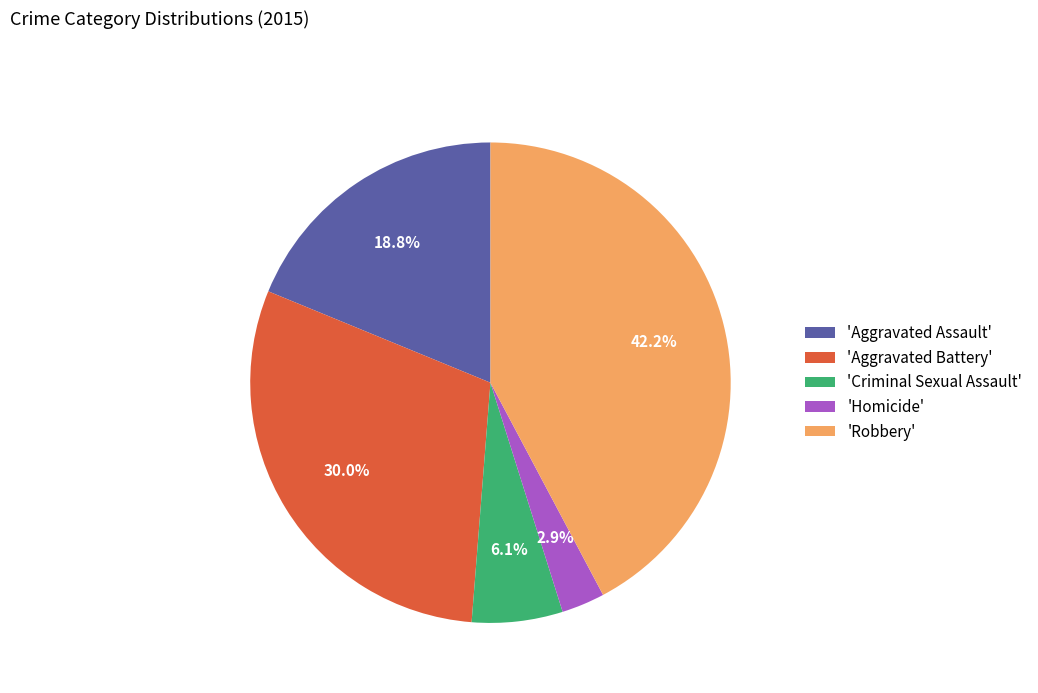

Do 'Criminal Sexual Assault' and 'Robbery' together represent more than half of the pie?

No